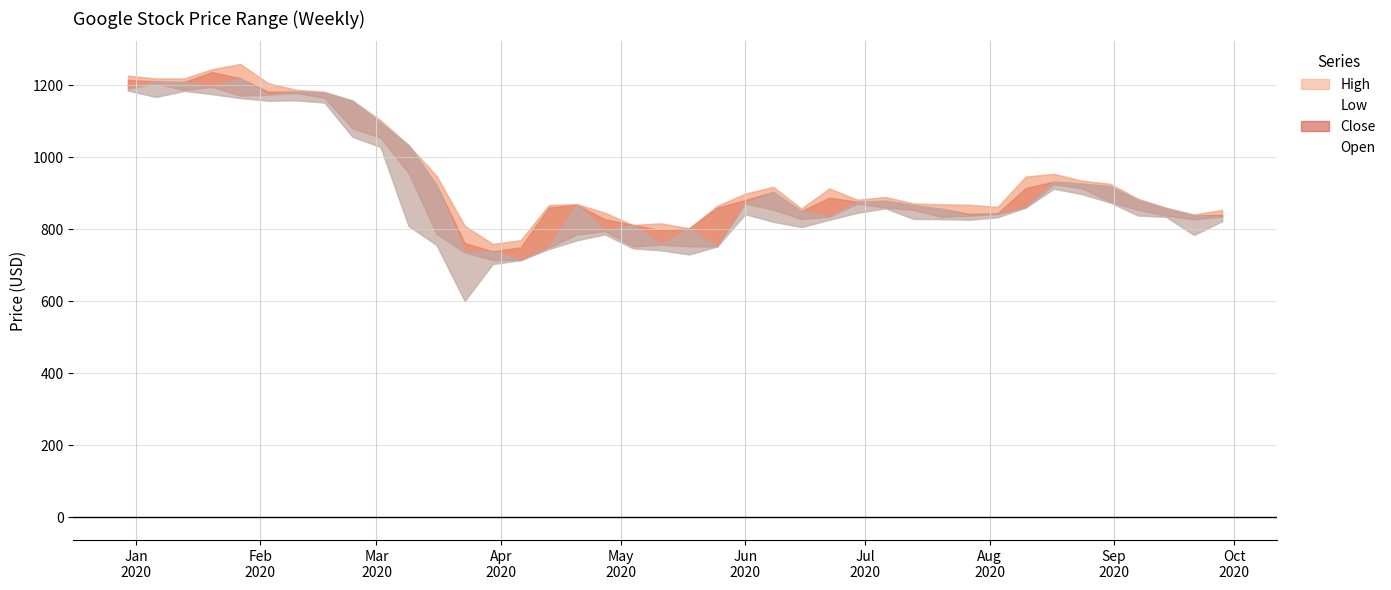

What is the difference between the High values at 2020-03-30 and 2020-05-25?

105.7